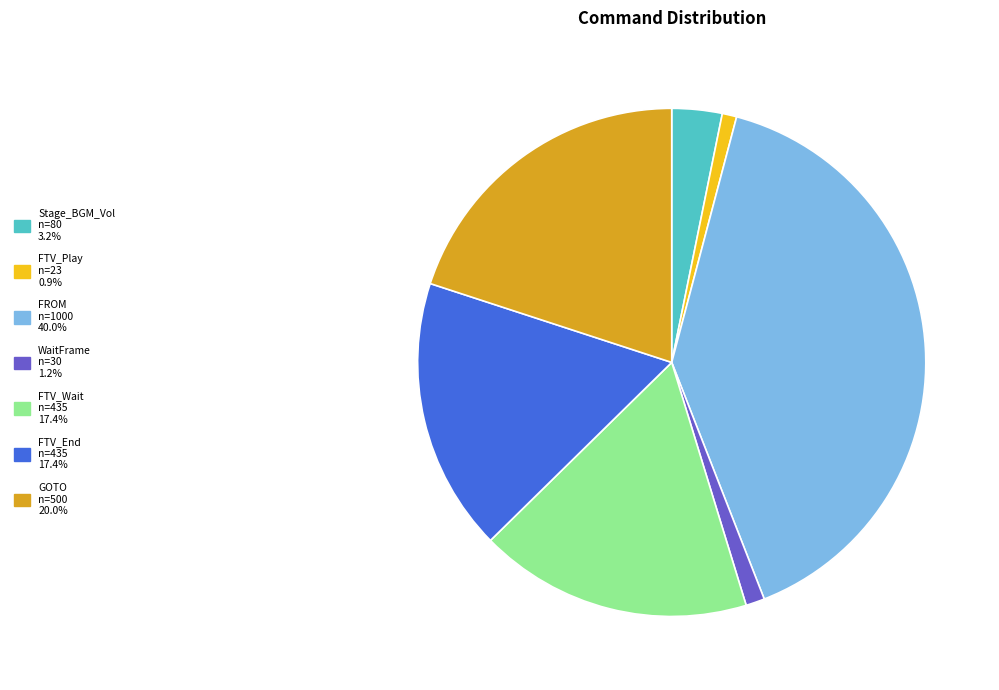

Is there a majority slice in this chart?

No